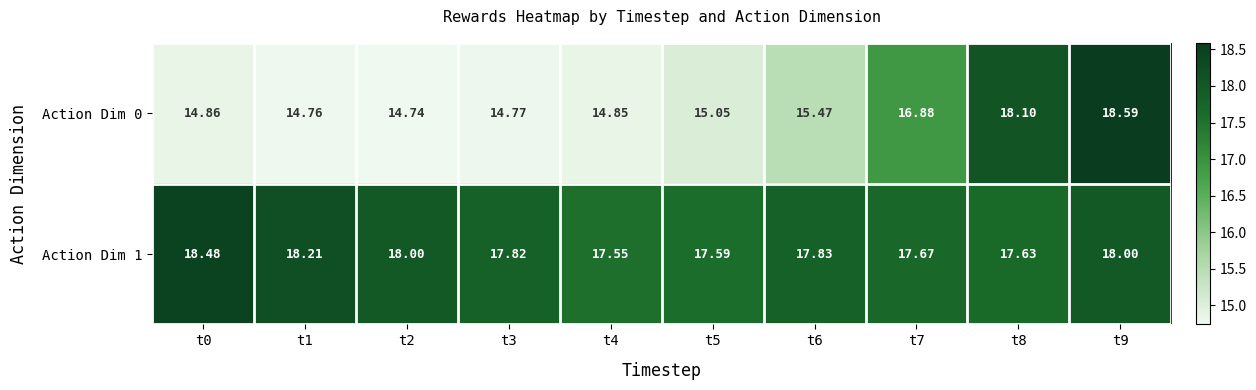

At t1, list the series in order from largest to smallest.

Action Dim 1, Action Dim 0